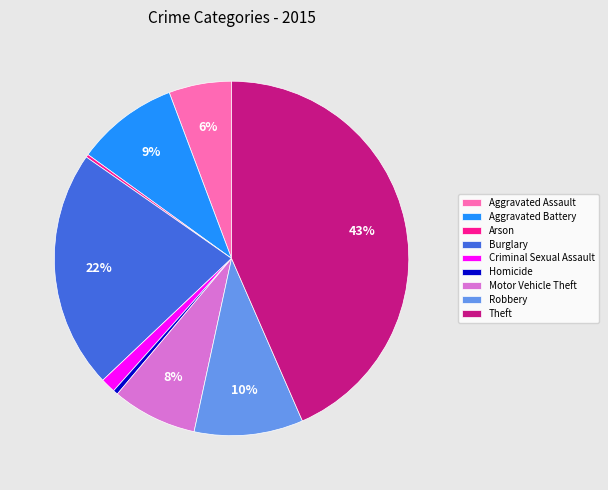

Is Criminal Sexual Assault the majority of the pie?

No